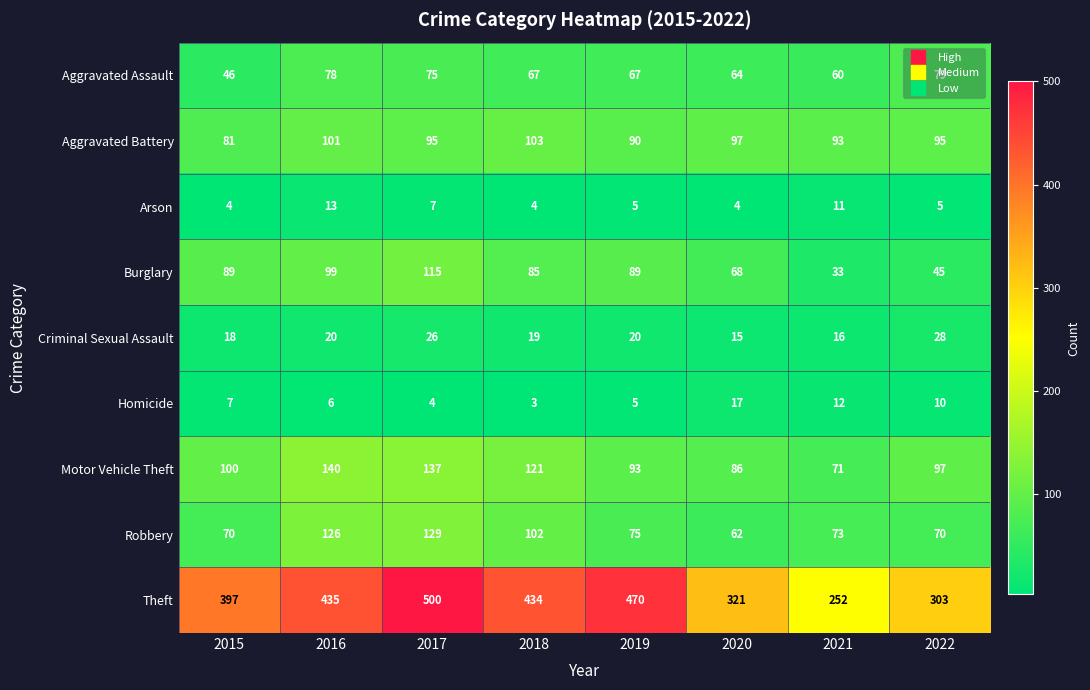

What is the total value across all series at 2017?

1088